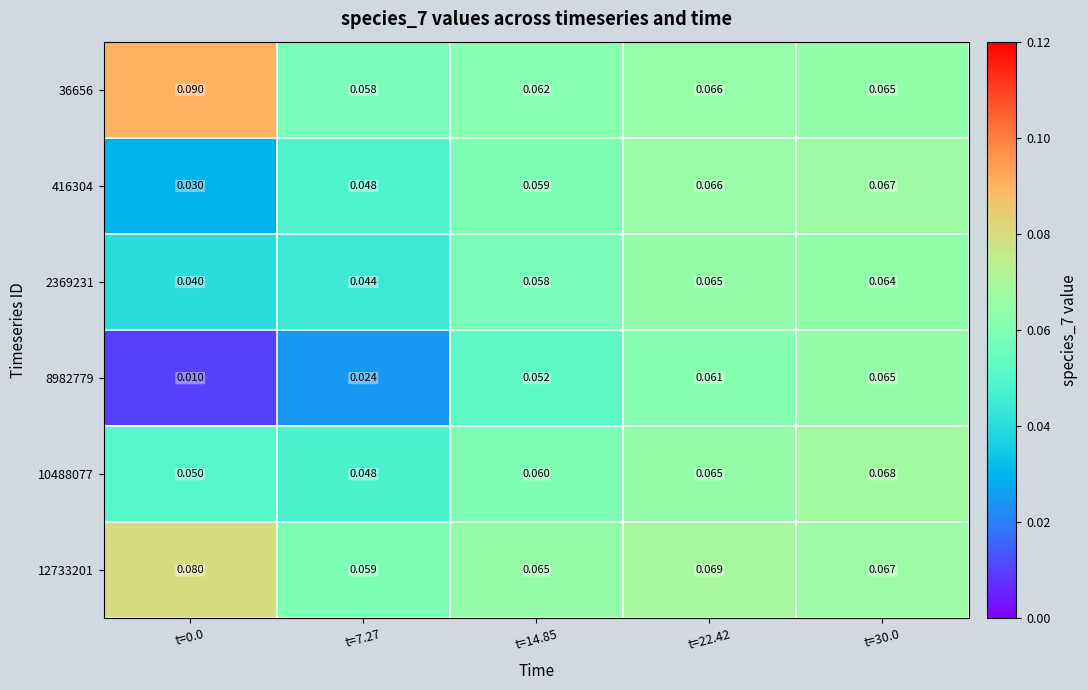

Rank the series at t=14.85 from highest to lowest value.

12733201, 36656, 10488077, 416304, 2369231, 8982779